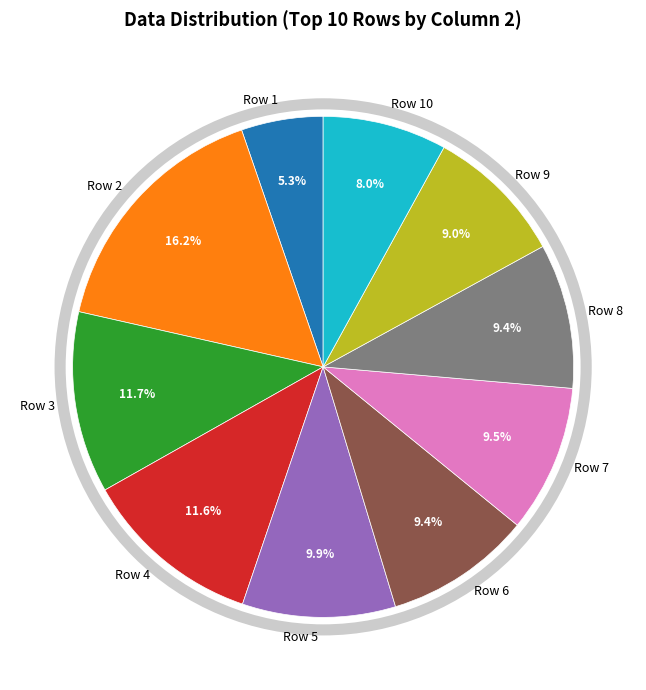

What percentage is NOT represented by Row 5?

90.1%